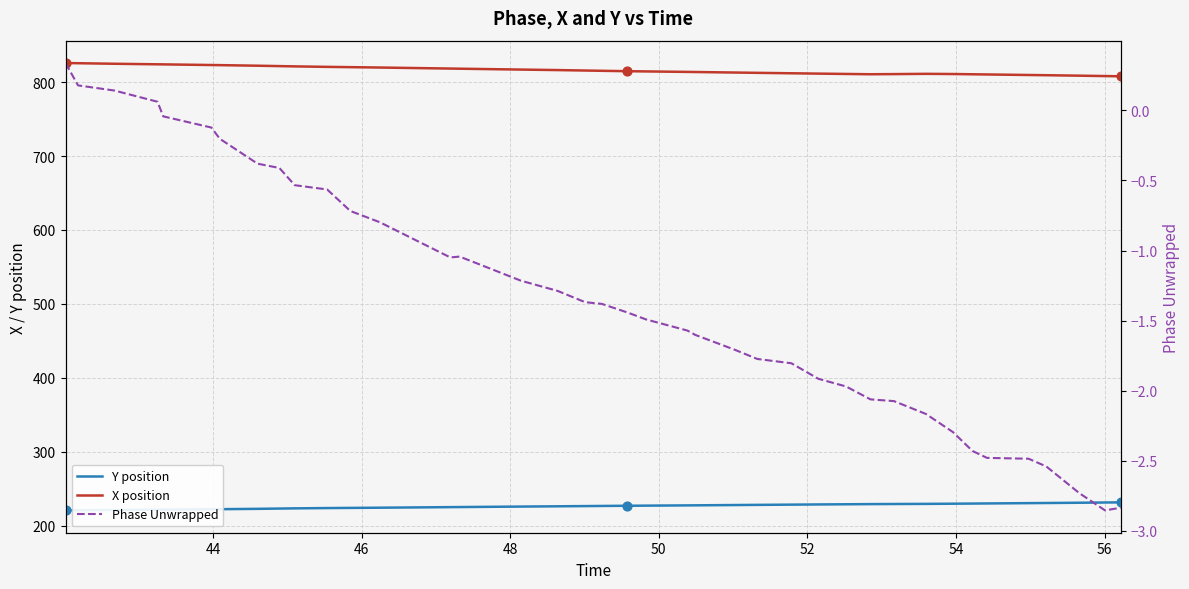

Which series contains the highest Y value?

X